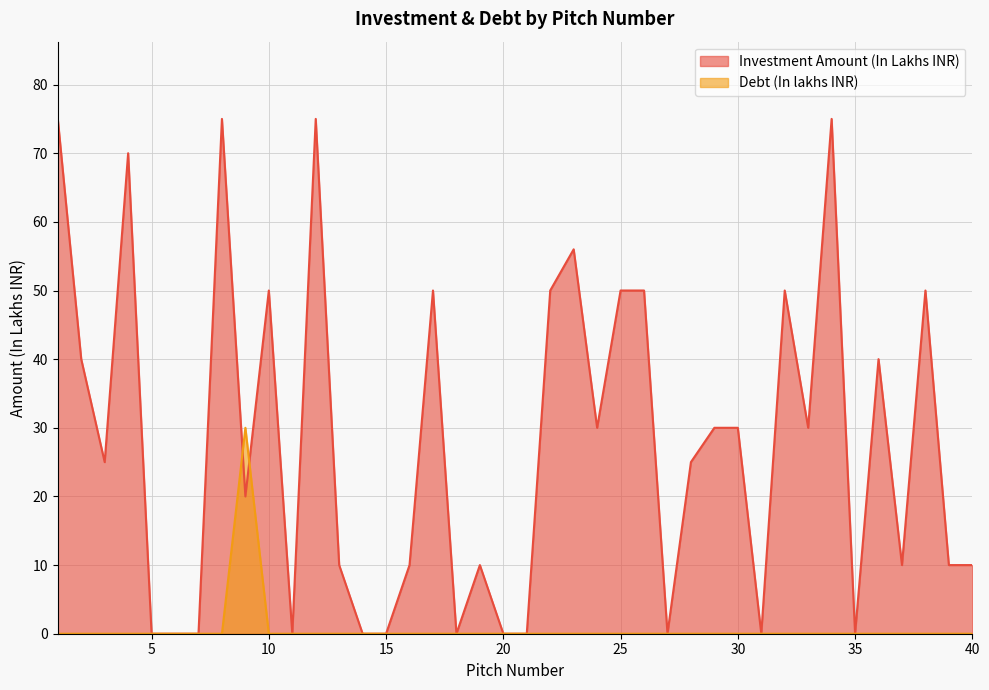

What is the value of the Investment Amount (In Lakhs INR) point at the 37th from the left?

10